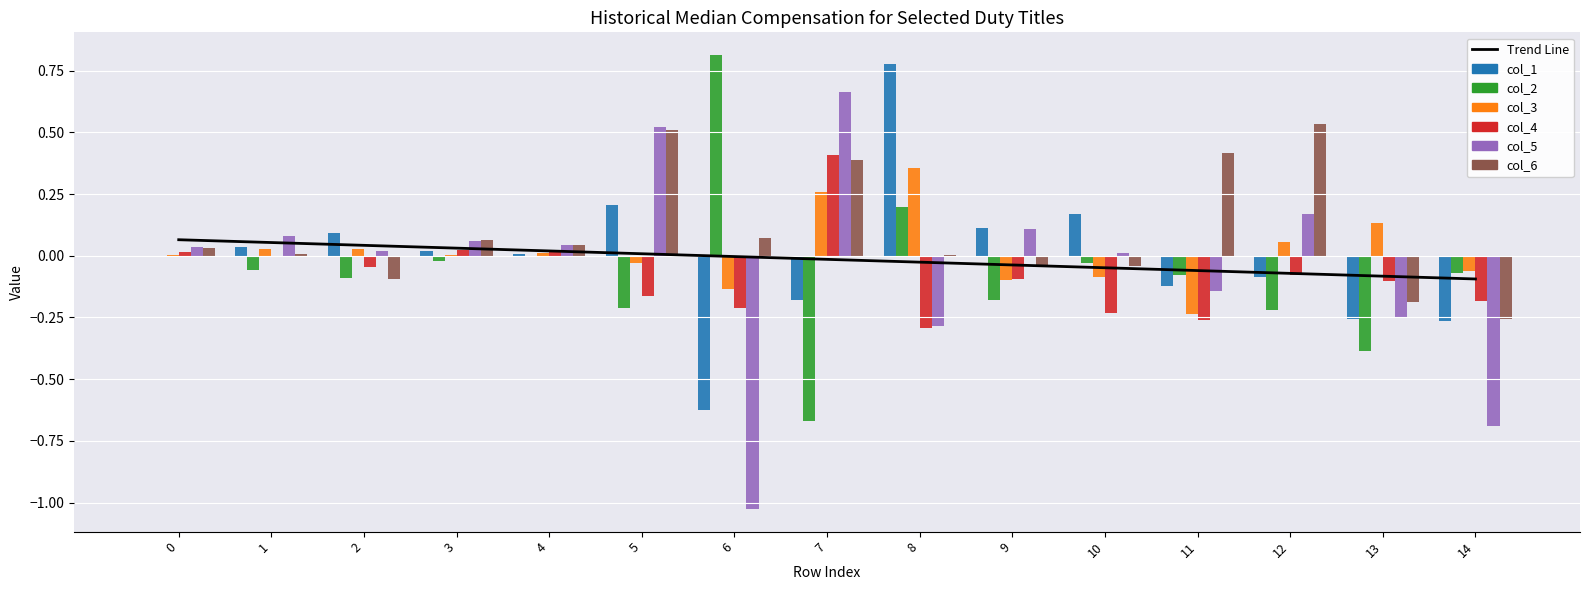

Reading left to right, transcribe all the data shown in this chart.

col_1: 0=-0.0	1=0.0	2=0.1	3=0.0	4=0.0	5=0.2	6=-0.6	7=-0.2	8=0.8	9=0.1	10=0.2	11=-0.1	12=-0.1	13=-0.3	14=-0.3
col_2: 0=-0.0	1=-0.1	2=-0.1	3=-0.0	4=-0.0	5=-0.2	6=0.8	7=-0.7	8=0.2	9=-0.2	10=-0.0	11=-0.1	12=-0.2	13=-0.4	14=-0.1
col_3: 0=0.0	1=0.0	2=0.0	3=0.0	4=0.0	5=-0.0	6=-0.1	7=0.3	8=0.4	9=-0.1	10=-0.1	11=-0.2	12=0.1	13=0.1	14=-0.1
col_4: 0=0.0	1=-0.0	2=-0.0	3=0.0	4=0.0	5=-0.2	6=-0.2	7=0.4	8=-0.3	9=-0.1	10=-0.2	11=-0.3	12=-0.1	13=-0.1	14=-0.2
col_5: 0=0.0	1=0.1	2=0.0	3=0.1	4=0.0	5=0.5	6=-1.0	7=0.7	8=-0.3	9=0.1	10=0.0	11=-0.1	12=0.2	13=-0.2	14=-0.7
col_6: 0=0.0	1=0.0	2=-0.1	3=0.1	4=0.0	5=0.5	6=0.1	7=0.4	8=0.0	9=-0.0	10=-0.0	11=0.4	12=0.5	13=-0.2	14=-0.3